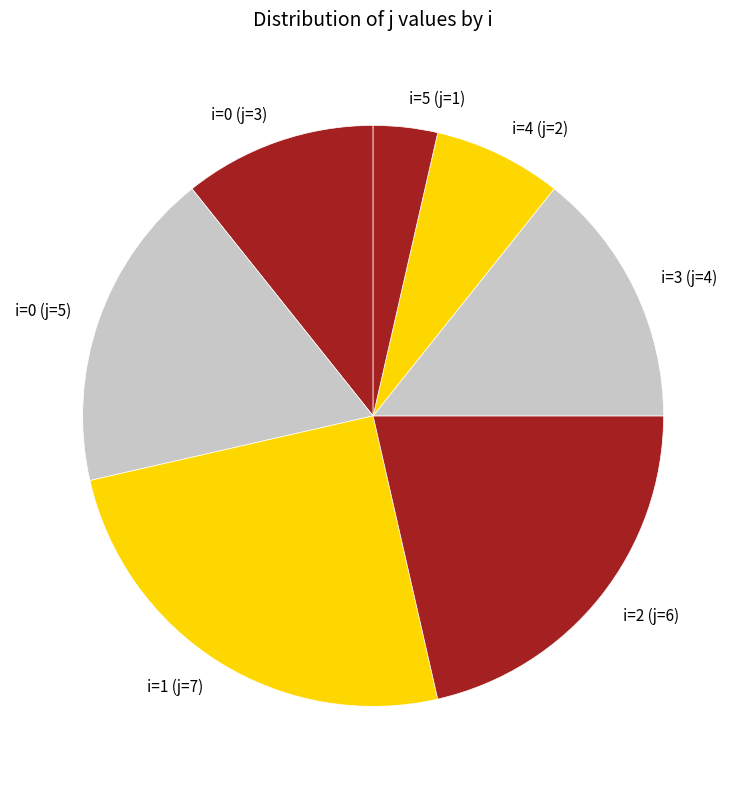

Combined, do i=3 (j=4) and i=4 (j=2) account for over 50%?

No